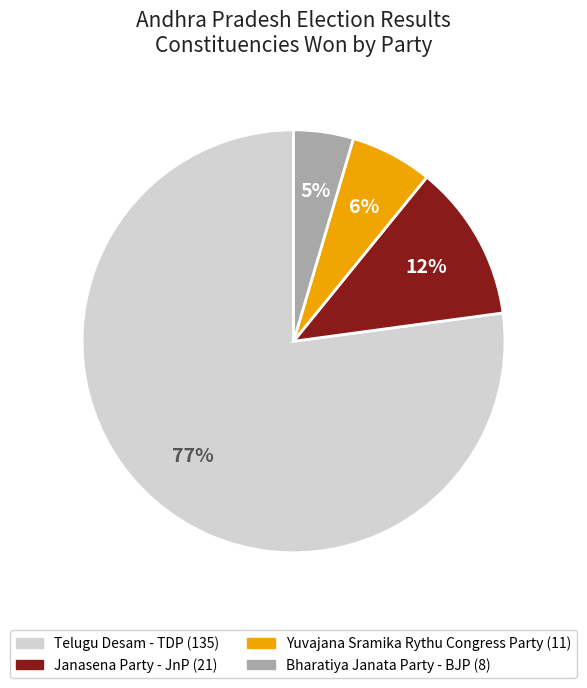

Does any single category account for the majority?

Yes